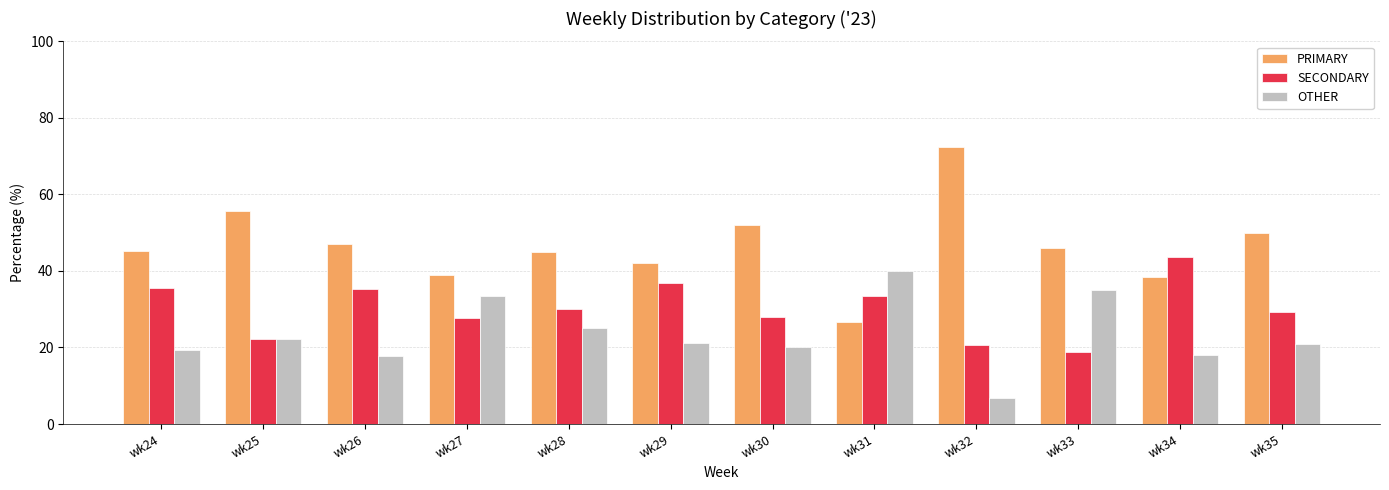

Is it true that SECONDARY equals 48.4 at wk27?

False